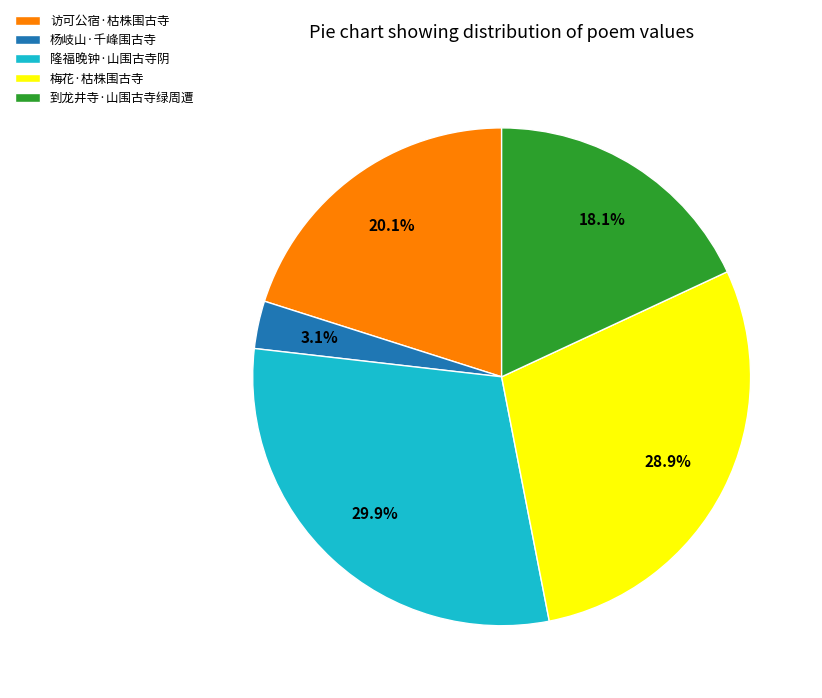

To the nearest percent, what is the difference between the largest and smallest slice percentages?

27%